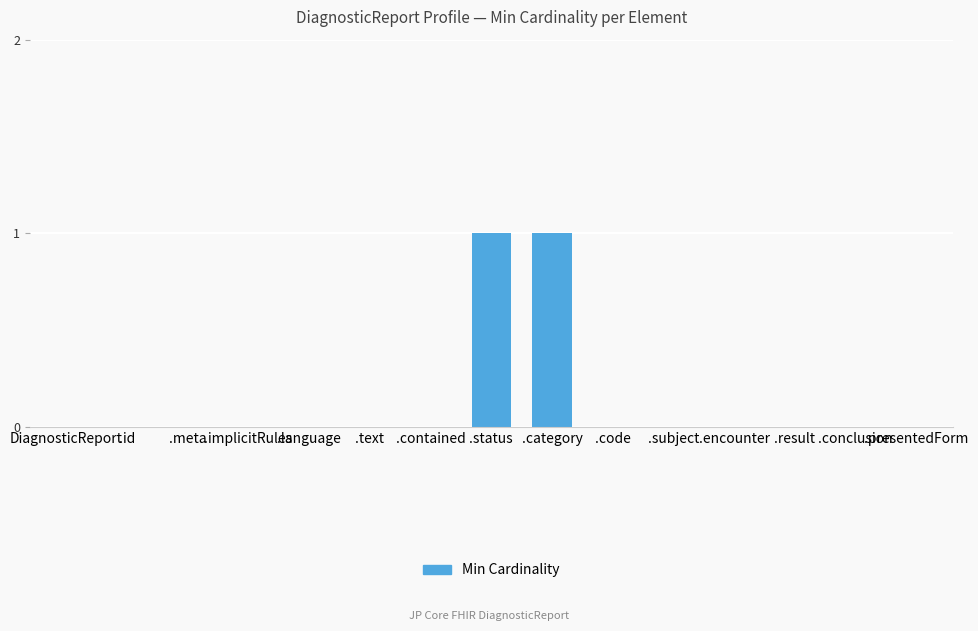

The chart shows a value of 0 at DiagnosticReport. True or false?

True